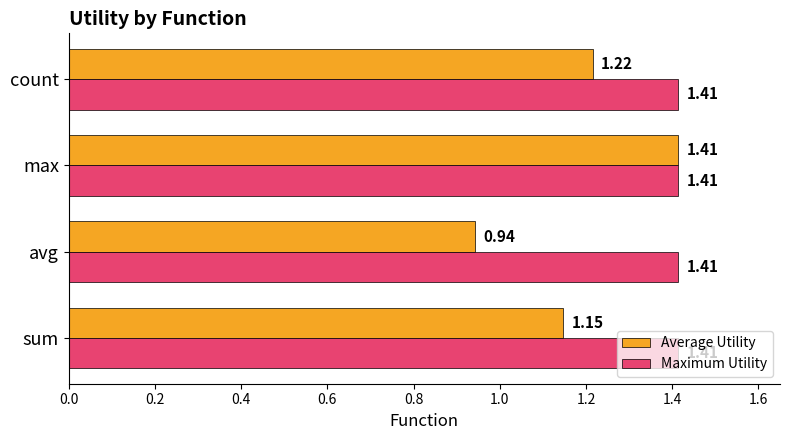

Which category has the highest value in the Average Utility series?

max